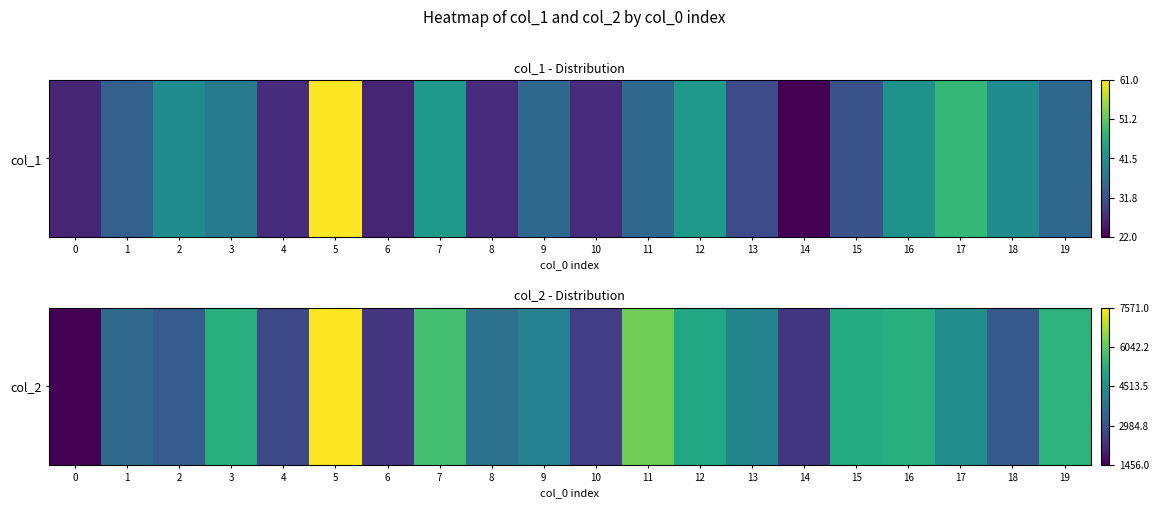

Rank the categories by value from highest to lowest.

5, 11, 7, 19, 3, 16, 15, 12, 17, 13, 9, 8, 1, 2, 18, 4, 10, 14, 6, 0